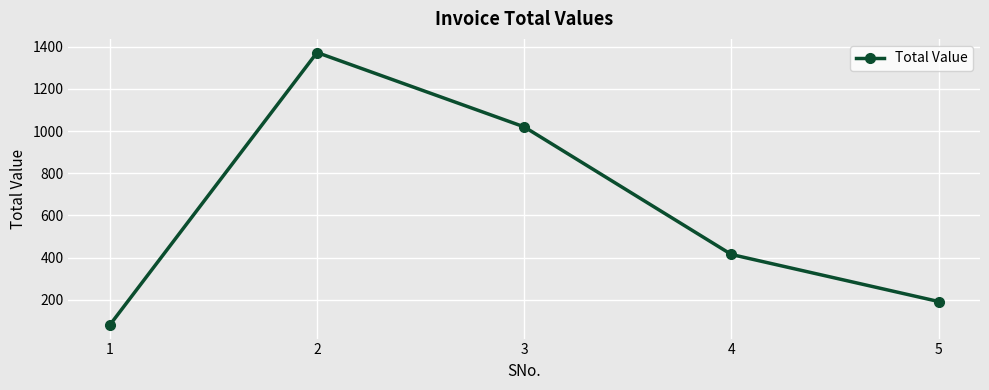

Rank the categories by value from highest to lowest.

2, 3, 4, 5, 1